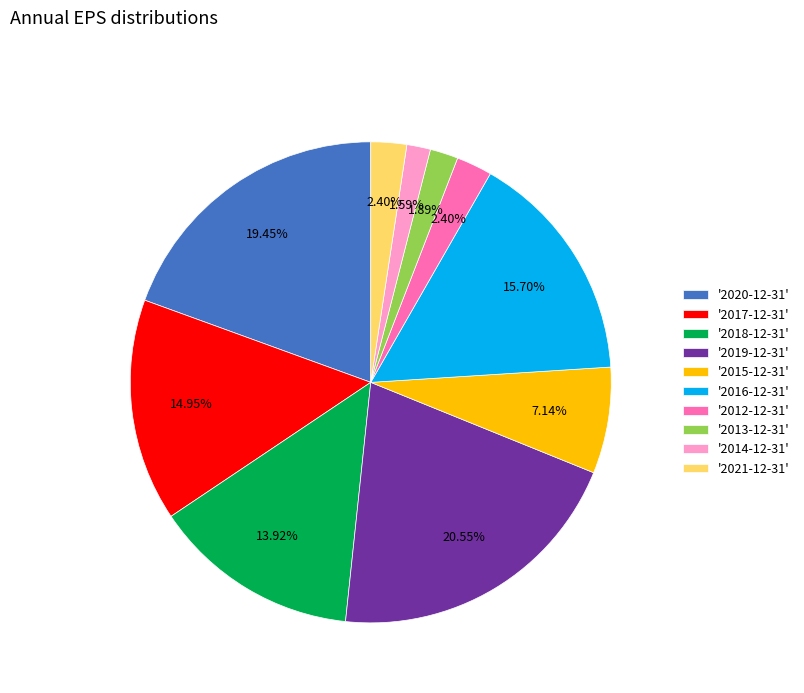

Do '2015-12-31' and '2014-12-31' together represent more than half of the pie?

No